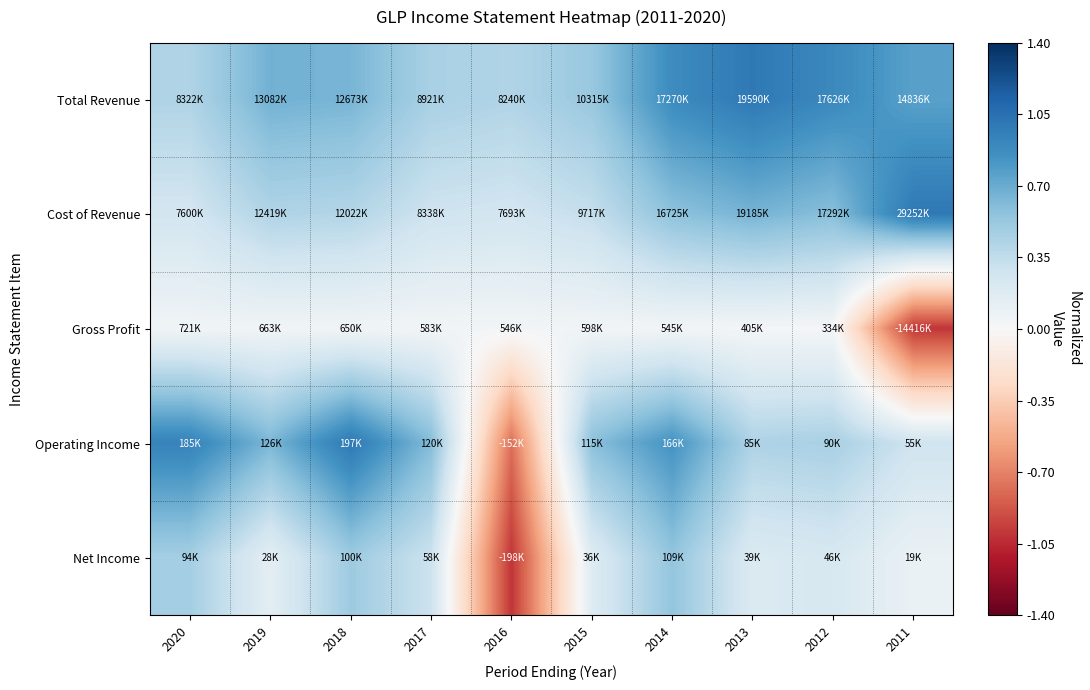

At 2019, list the series in order from smallest to largest.

Gross Profit, Net Income, Cost of Revenue, Operating Income, Total Revenue